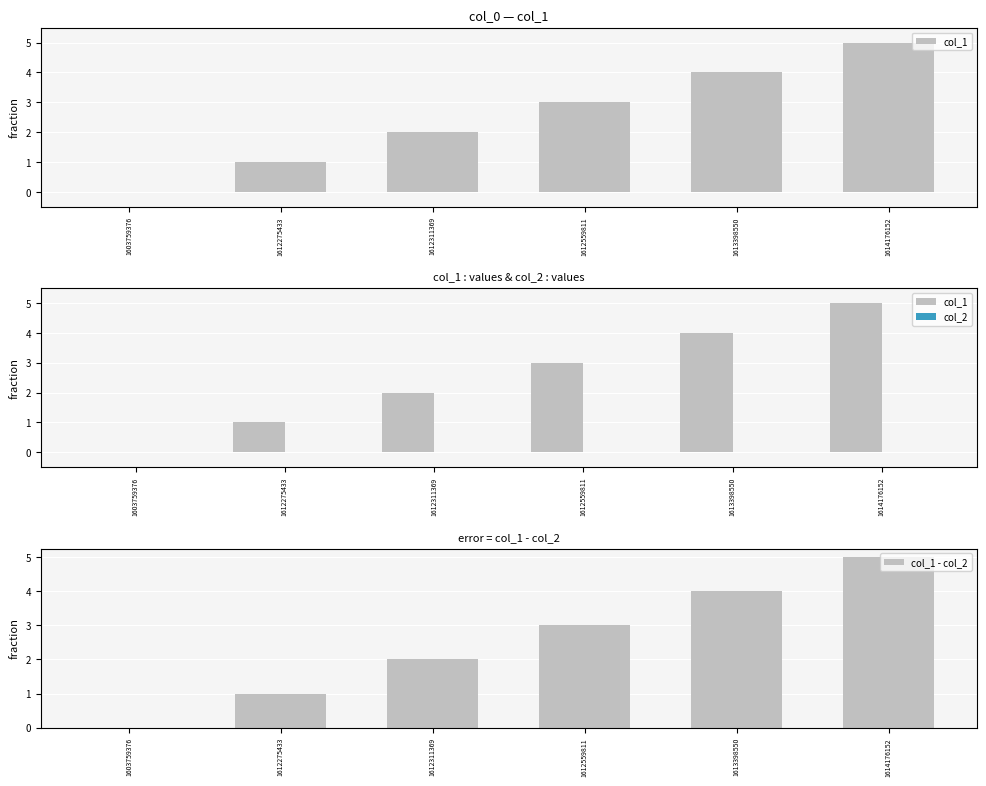

How many categories are shown in the chart?

6